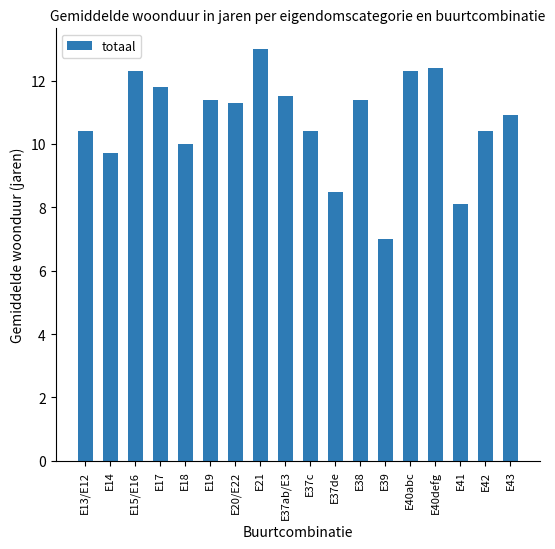

What is the approximate value at E18?

10.0